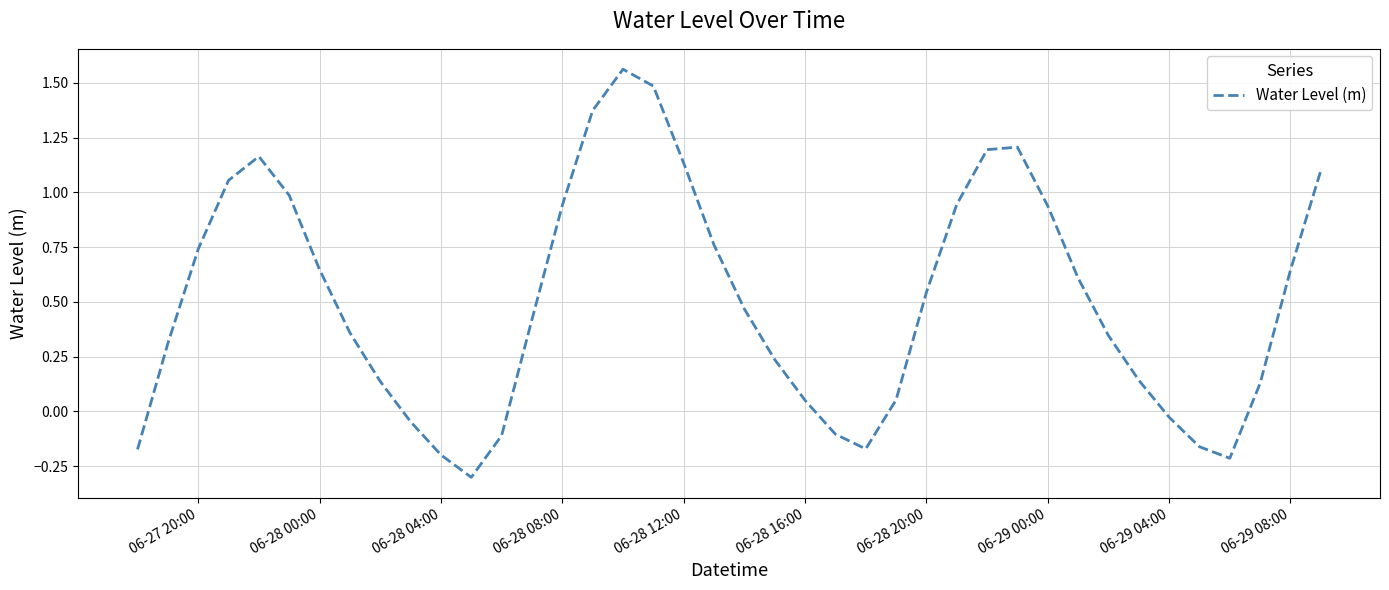

What is the difference between the maximum and minimum values?

1.9